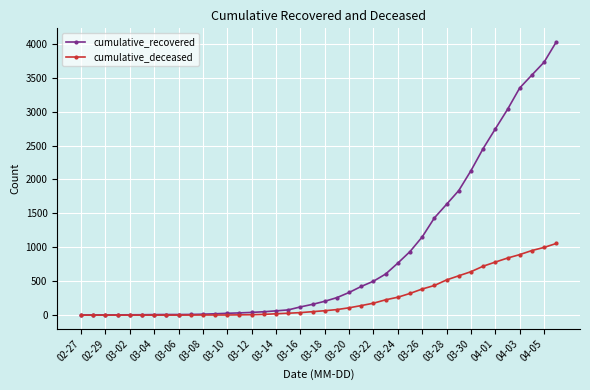

Does the chart display data point markers on the line(s)?

Yes